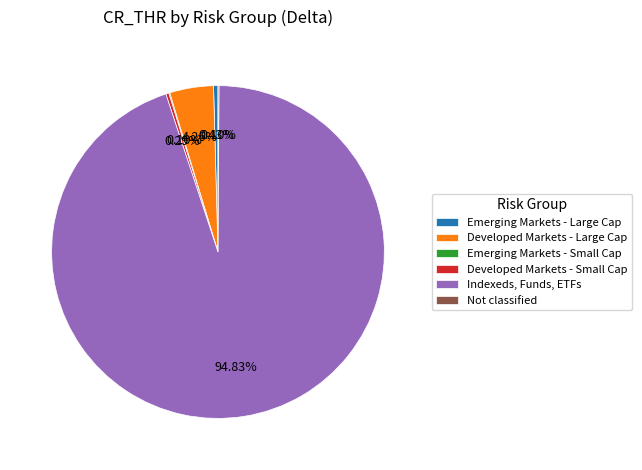

How much of the chart is everything except Developed Markets - Large Cap?

95.7%